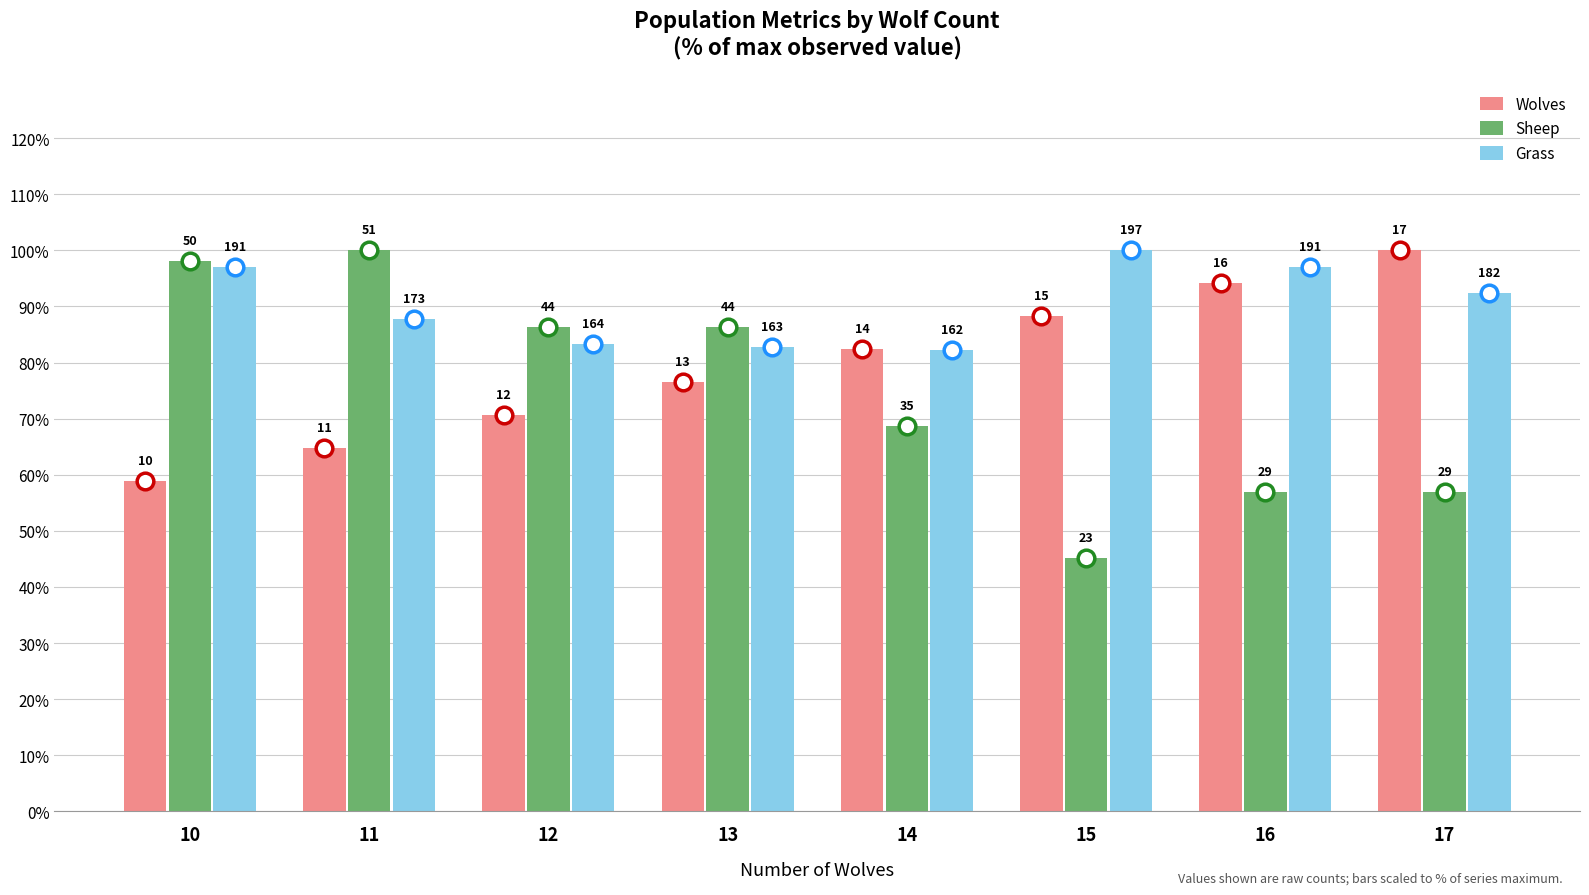

Reading right to left, list all the values displayed in this chart.

Wolves: 100.0	94.1	88.2	82.4	76.5	70.6	64.7	58.8
Sheep: 56.9	56.9	45.1	68.6	86.3	86.3	100.0	98.0
Grass: 92.4	97.0	100.0	82.2	82.7	83.2	87.8	97.0